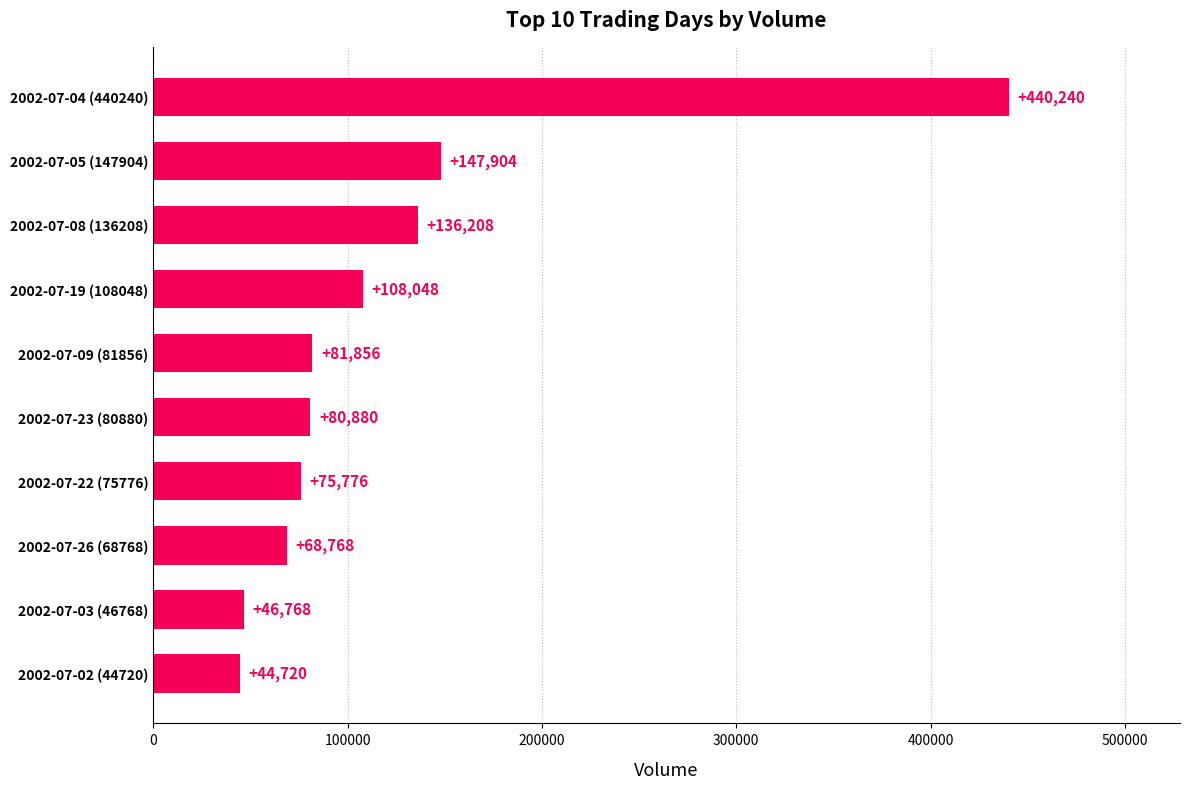

How many bars are there in total?

10